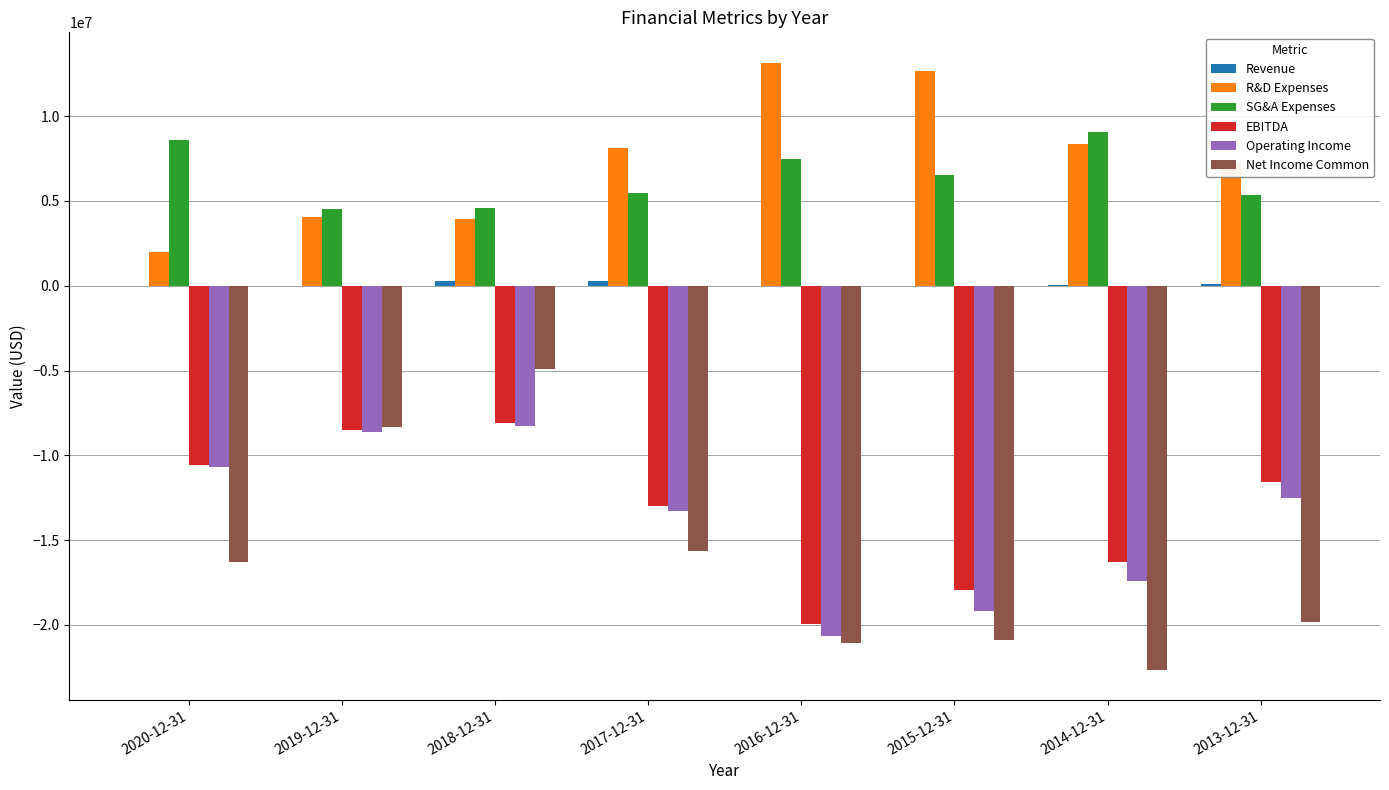

Are the bars grouped side by side (vs. stacked)?

Yes